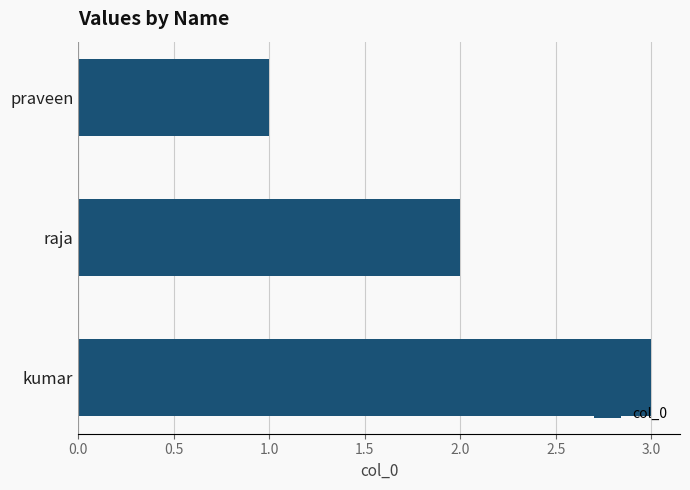

List the labels in order of value, largest first.

kumar, raja, praveen